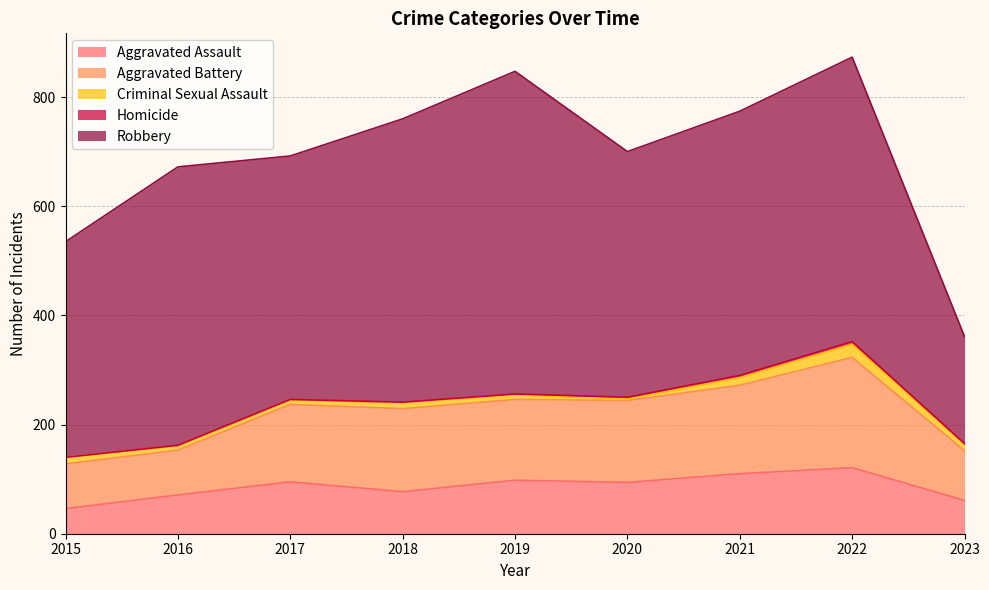

True or false: Aggravated Battery has a value of 22 at 2023.

False